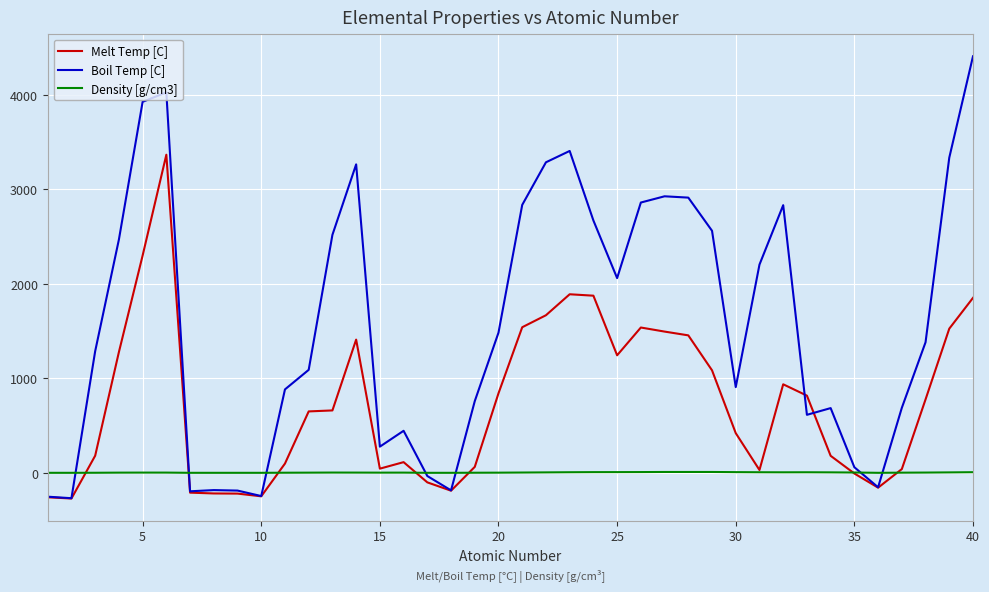

What is the highest value of the Boil Temp [C] series?

4409.0